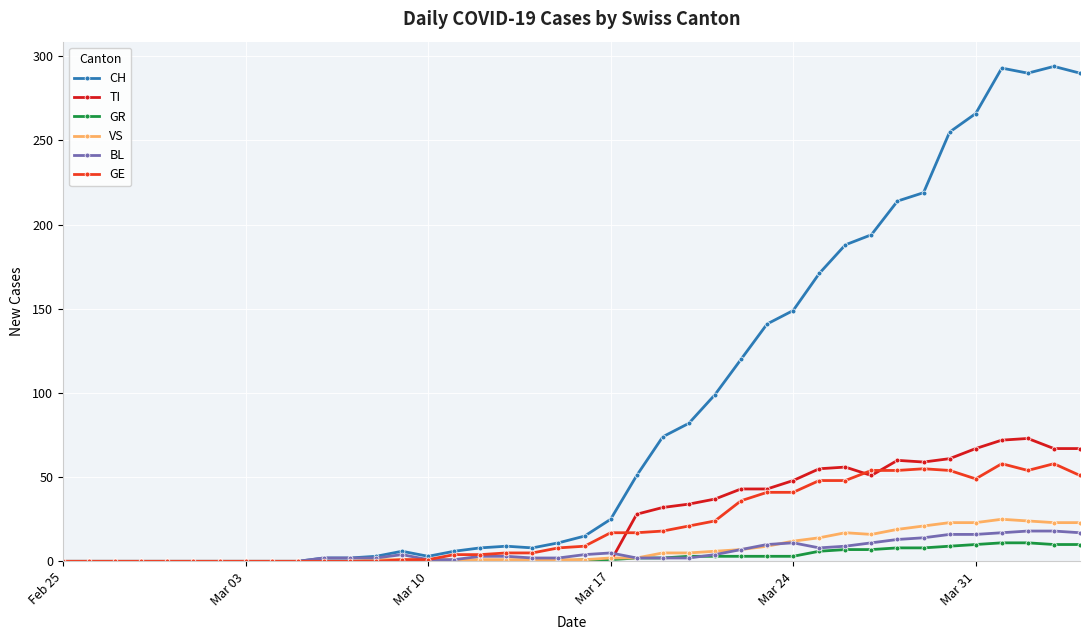

What is the highest value of the VS series?

25